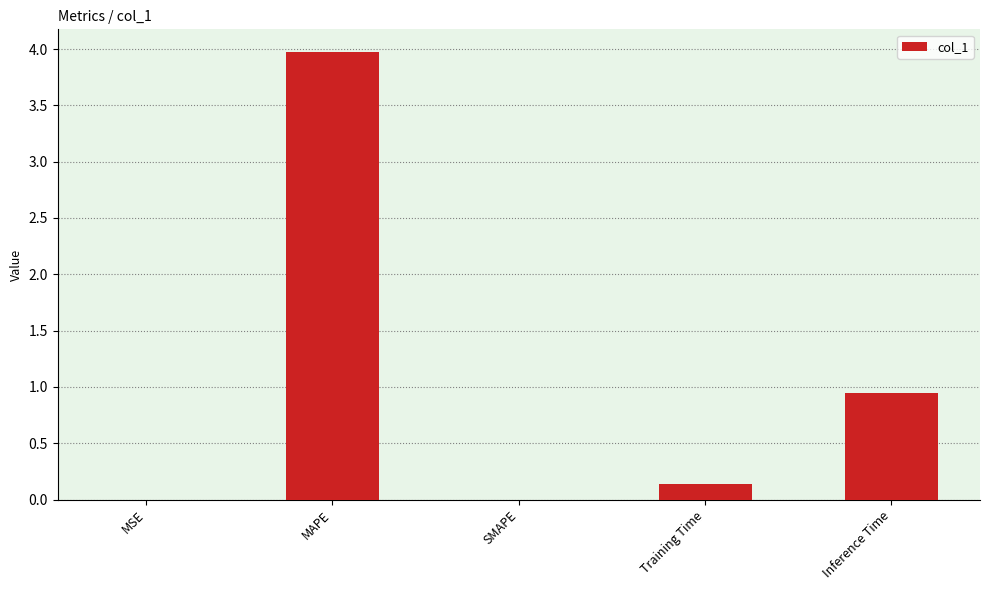

At which label is the value closest to 1?

Inference Time